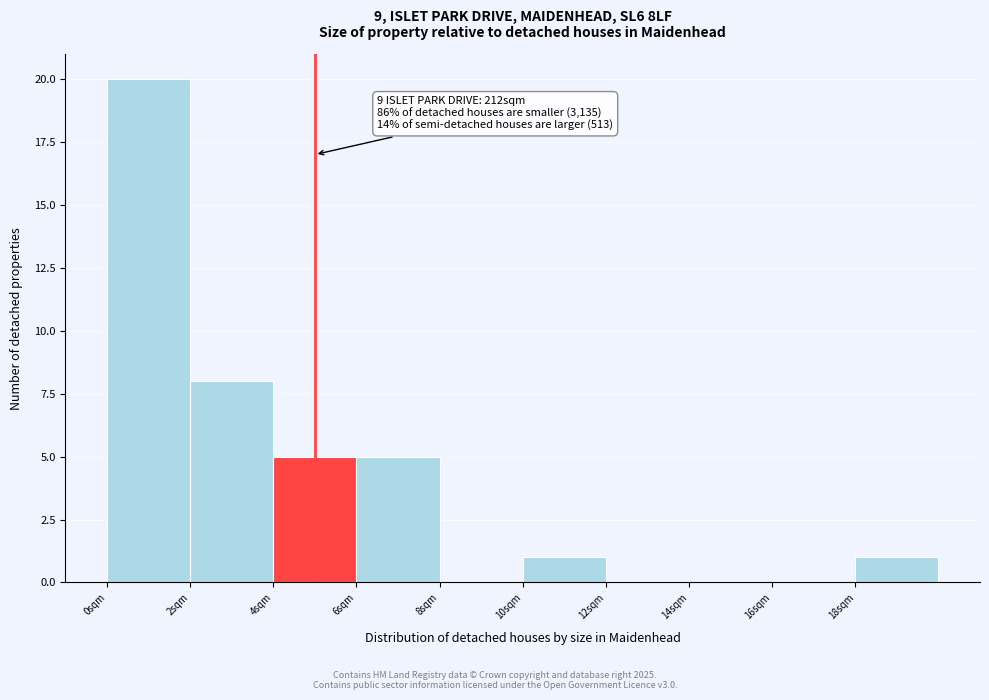

Over which range of the x-axis is the bar tallest?

0 to 2